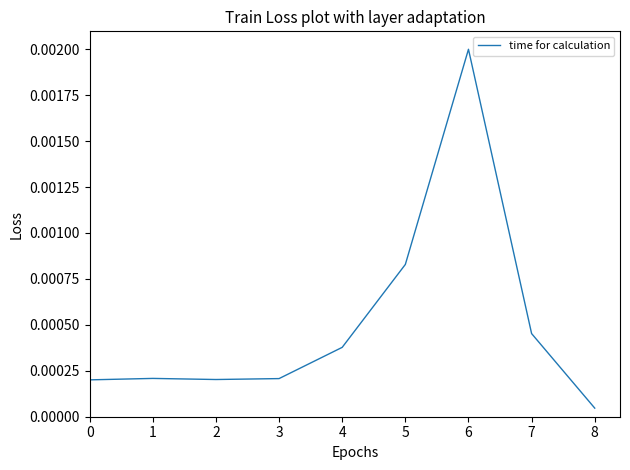

Which has a higher value, 7 or 8?

7